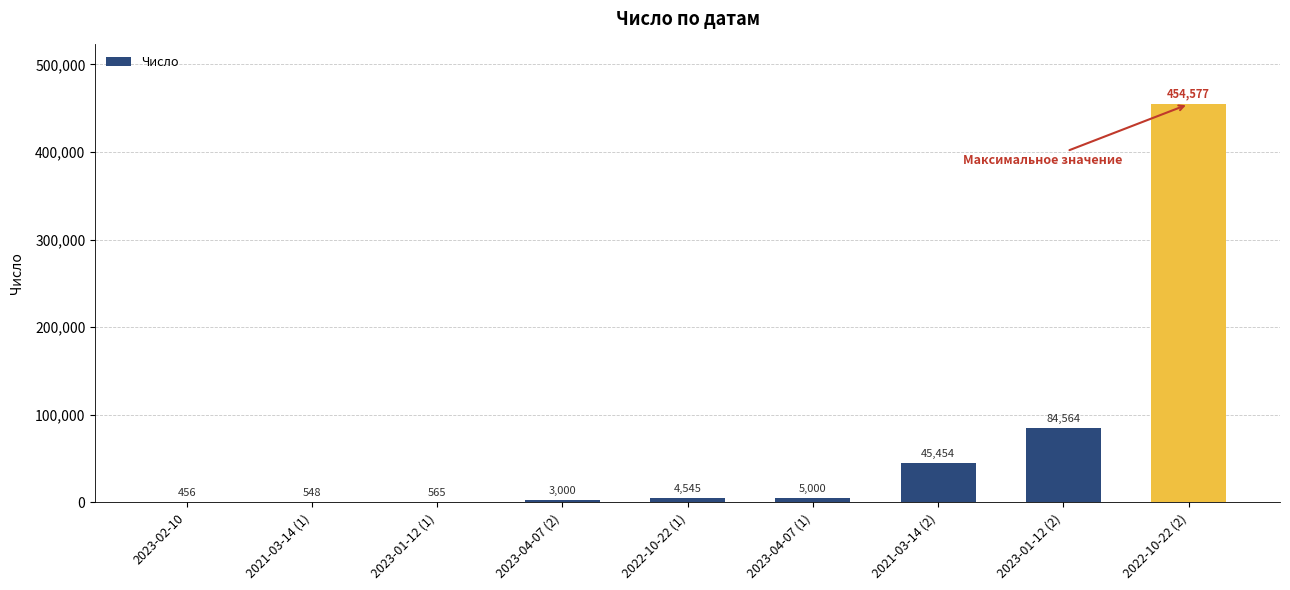

Is it true that the value at 2023-04-07 (1) is 5000?

True